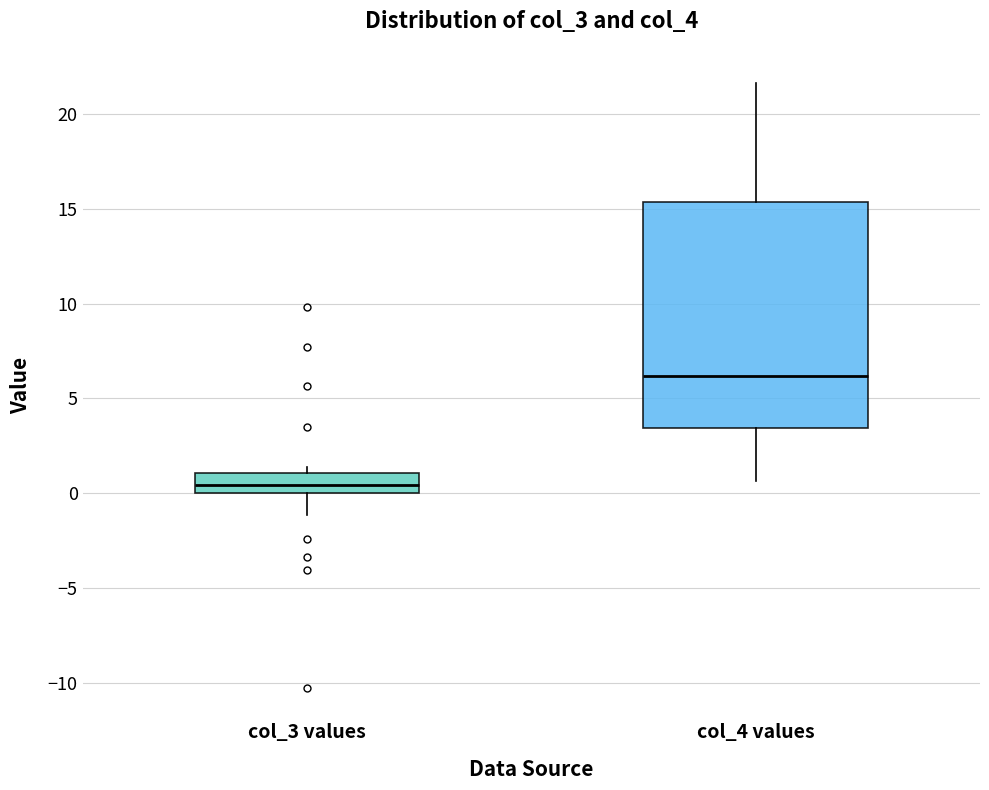

Which box is the tallest, from its lower edge to its upper edge?

col_4 values